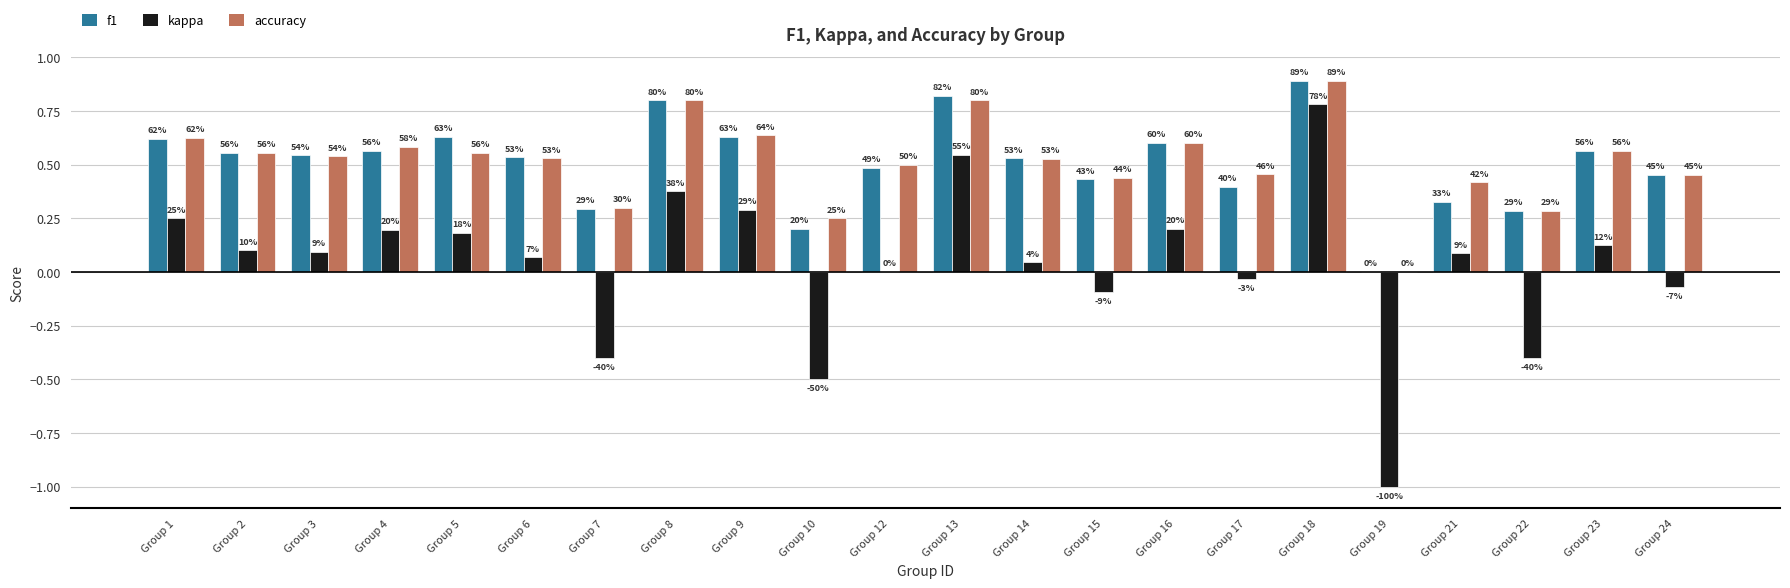

Which series changed the most between Group 6 and Group 14?

kappa